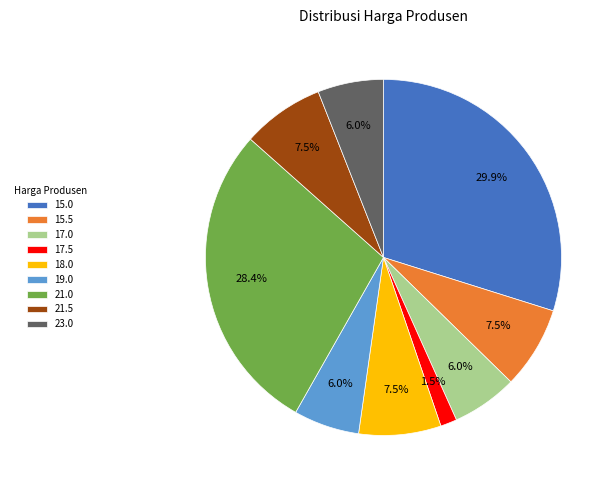

To the nearest percent, what is the average slice percentage?

11%